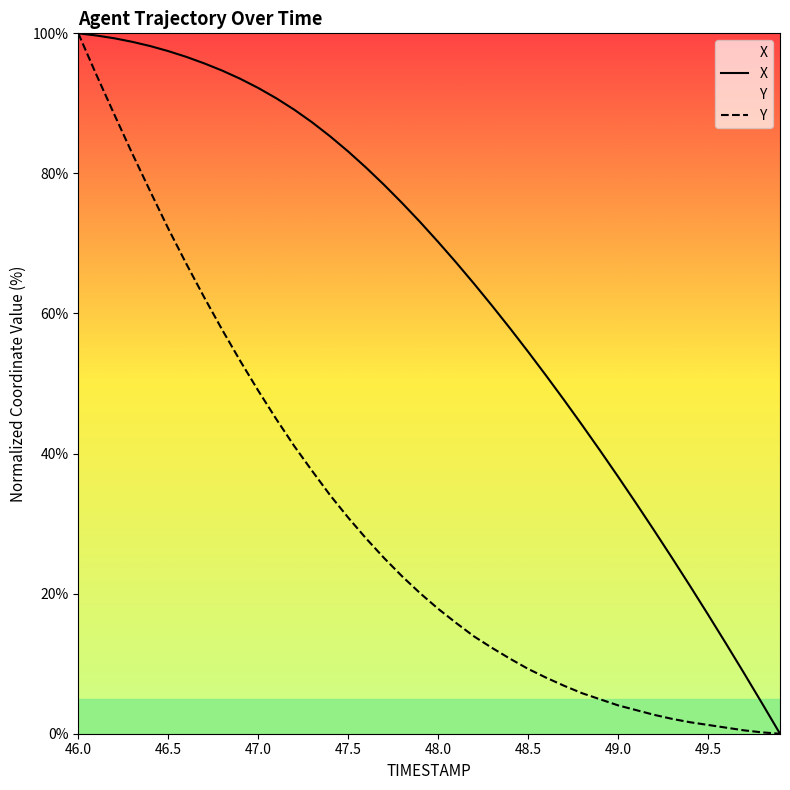

Is it true that Y equals 0.0 at 49.9?

True